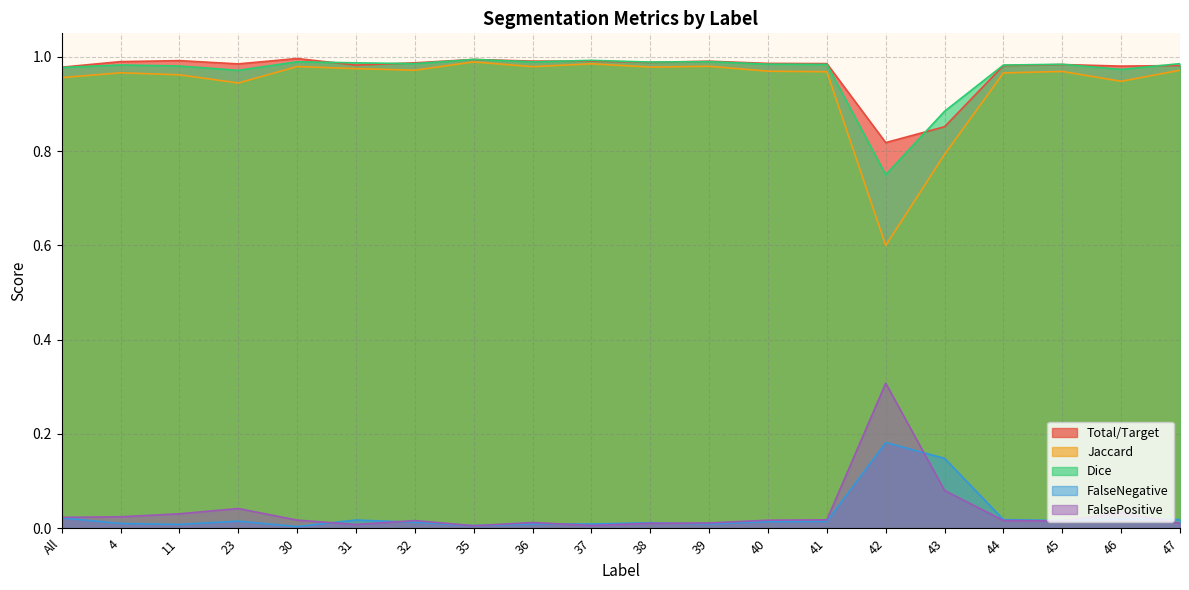

What is the label of the 13th point from the right?

35